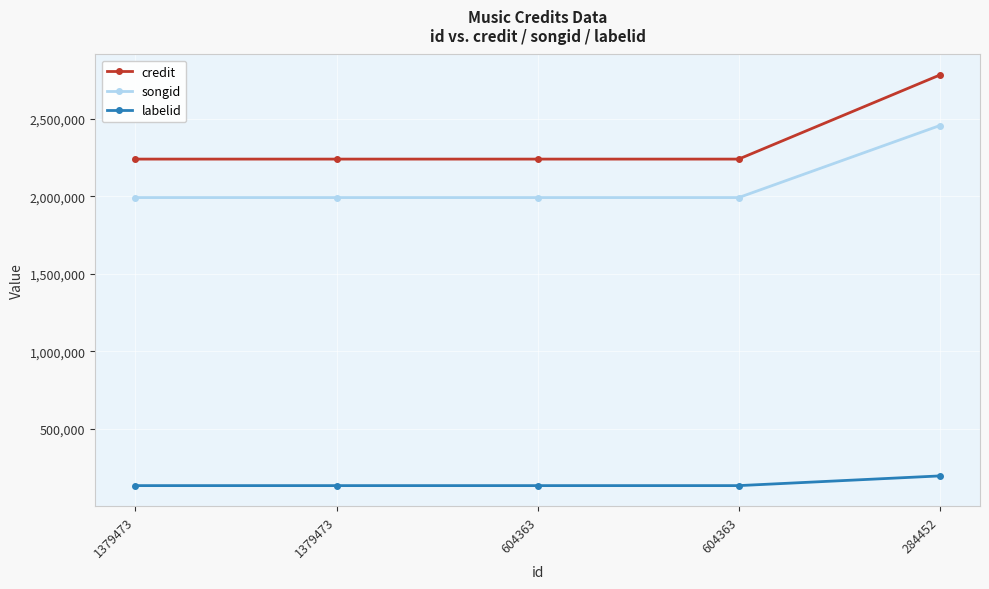

How many values in the labelid series exceed 134820?

1